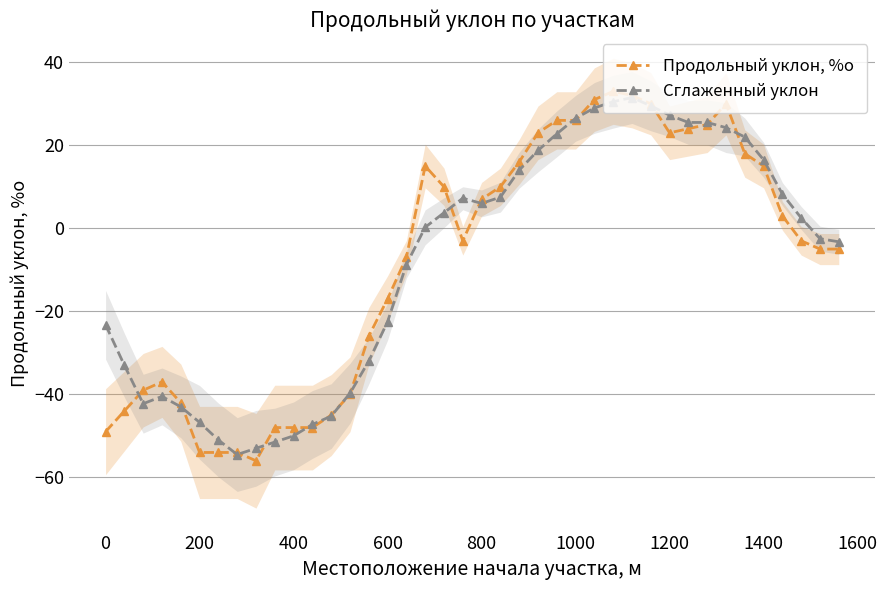

True or false: Продольный уклон, %о has a value of 15.0 at 1400.

True